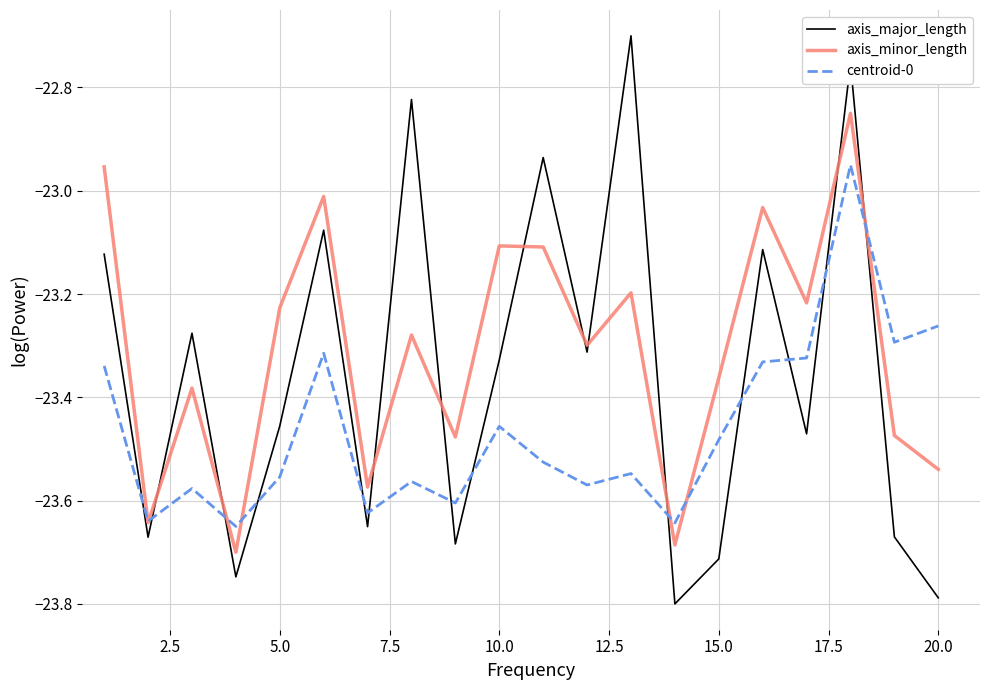

Rank the series by their average value, from lowest to highest.

centroid-0, axis_major_length, axis_minor_length